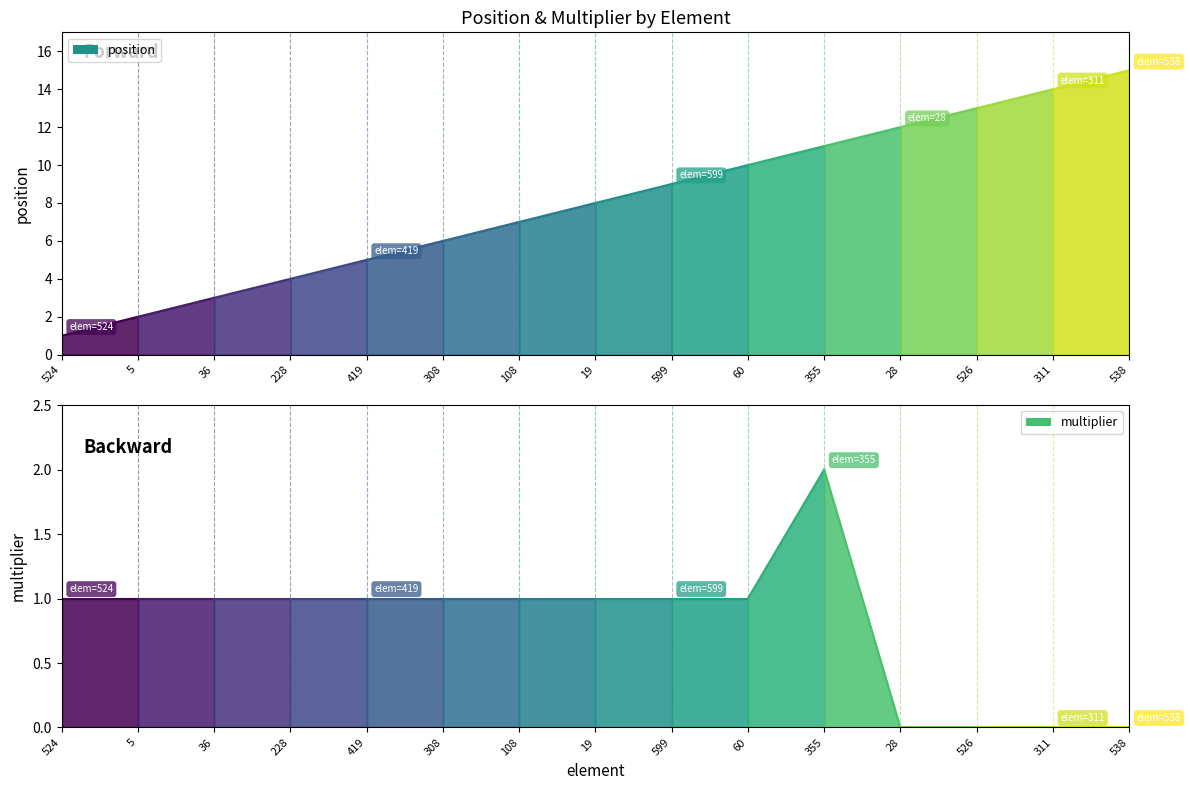

Reading left to right, extract all data points from this chart.

position: 1	2	3	4	5	6	7	8	9	10	11	12	13	14	15
multiplier: 1	1	1	1	1	1	1	1	1	1	2	0	0	0	0